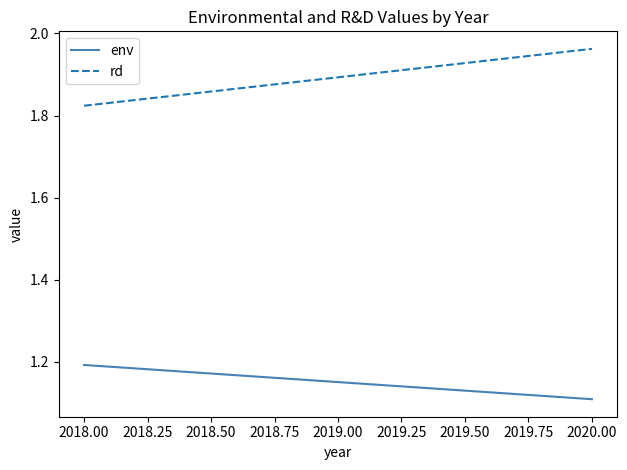

What is the spread (max minus min) of values at 2018.00?

0.6